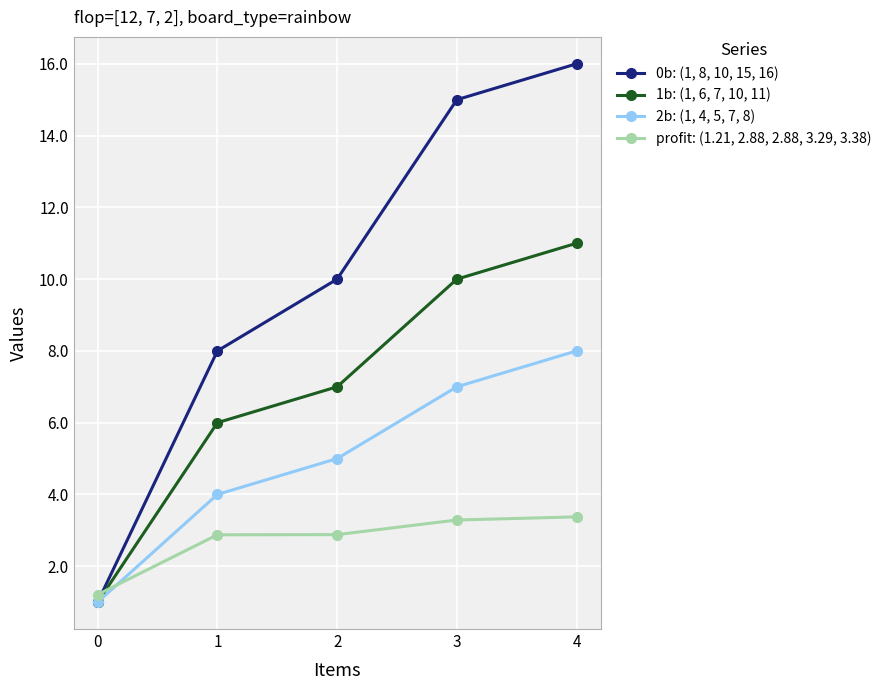

Where does the profit: (1.21, 2.88, 2.88, 3.29, 3.38) series first go above 2?

1